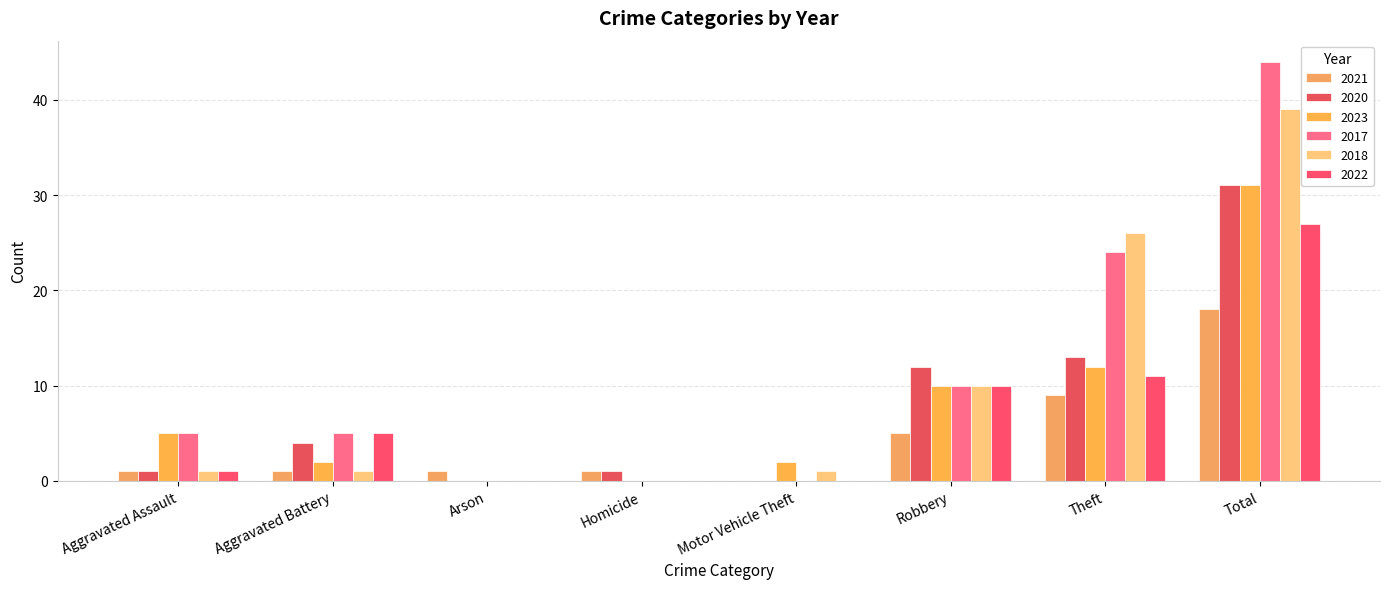

Which series changed the most between Aggravated Assault and Motor Vehicle Theft?

2017